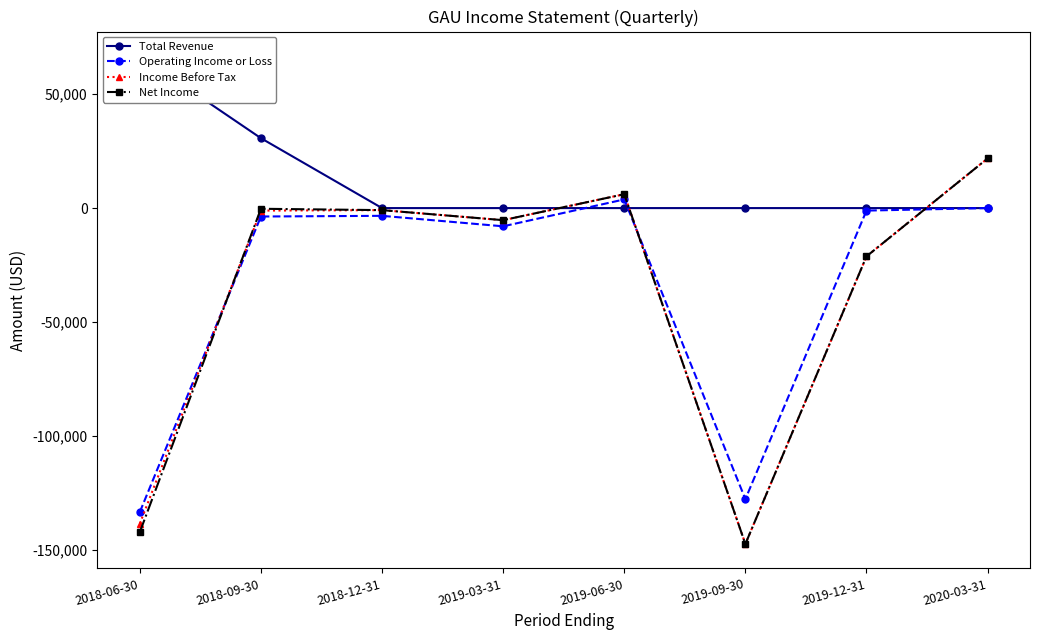

True or false: Operating Income or Loss has a value of -8000 at 2019-03-31.

True